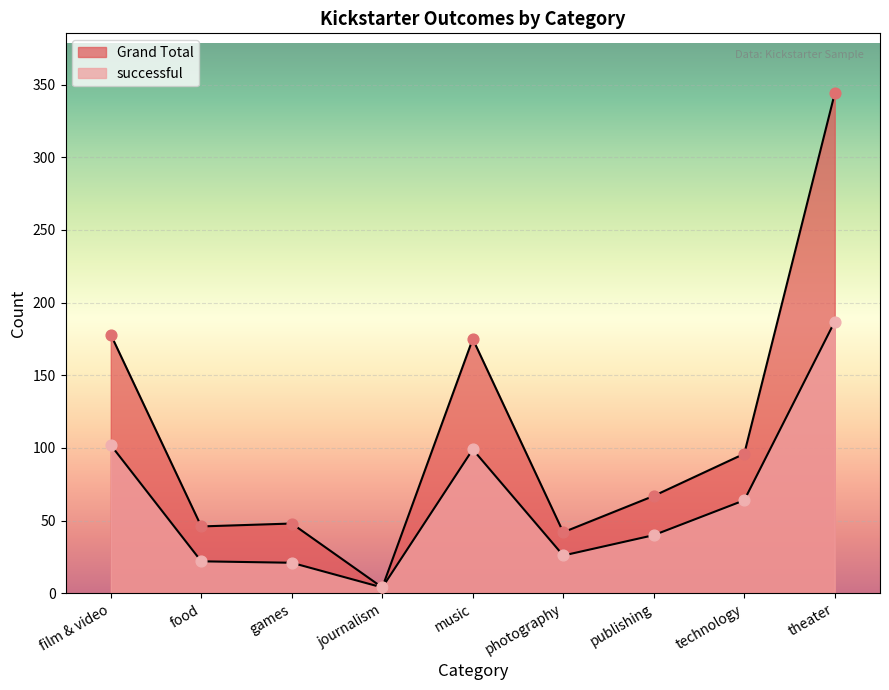

Which series contains the highest Y value?

Grand Total